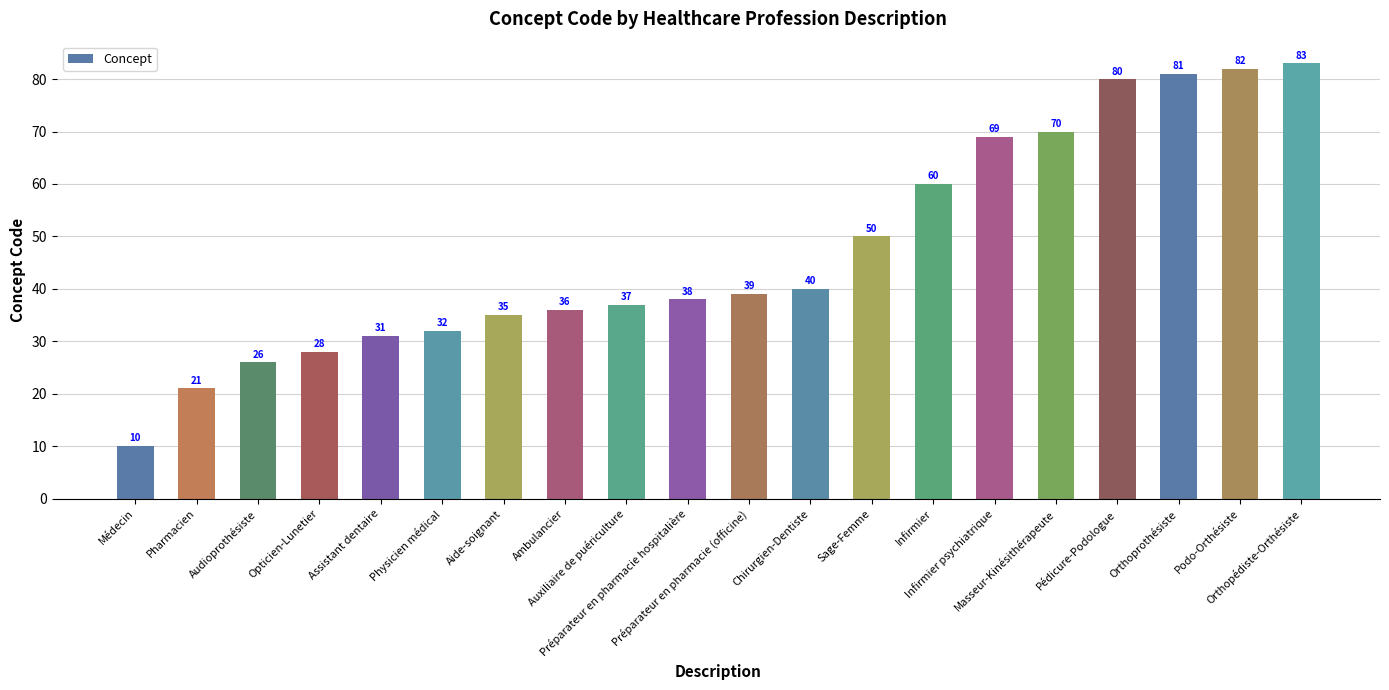

Is it true that the value at Sage-Femme is 50?

True